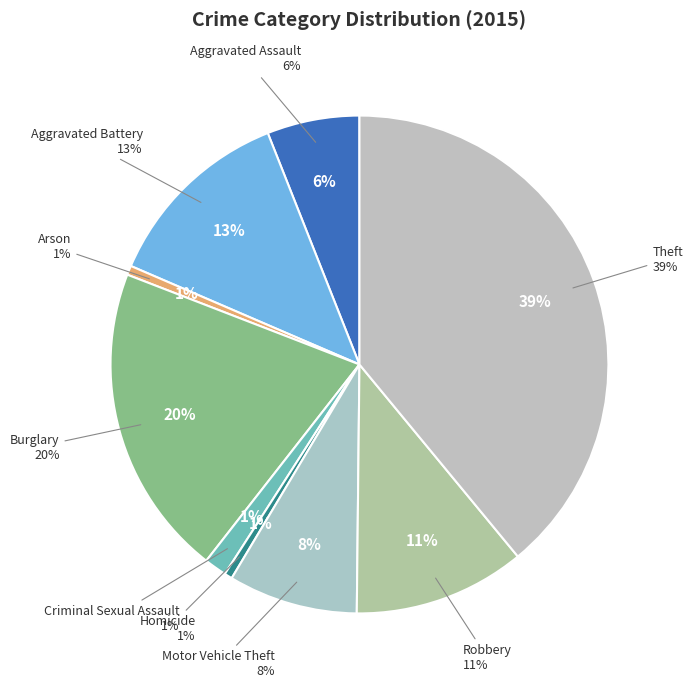

Rank the categories by value from highest to lowest.

Theft, Burglary, Aggravated Battery, Robbery, Motor Vehicle Theft, Aggravated Assault, Criminal Sexual Assault, Arson, Homicide